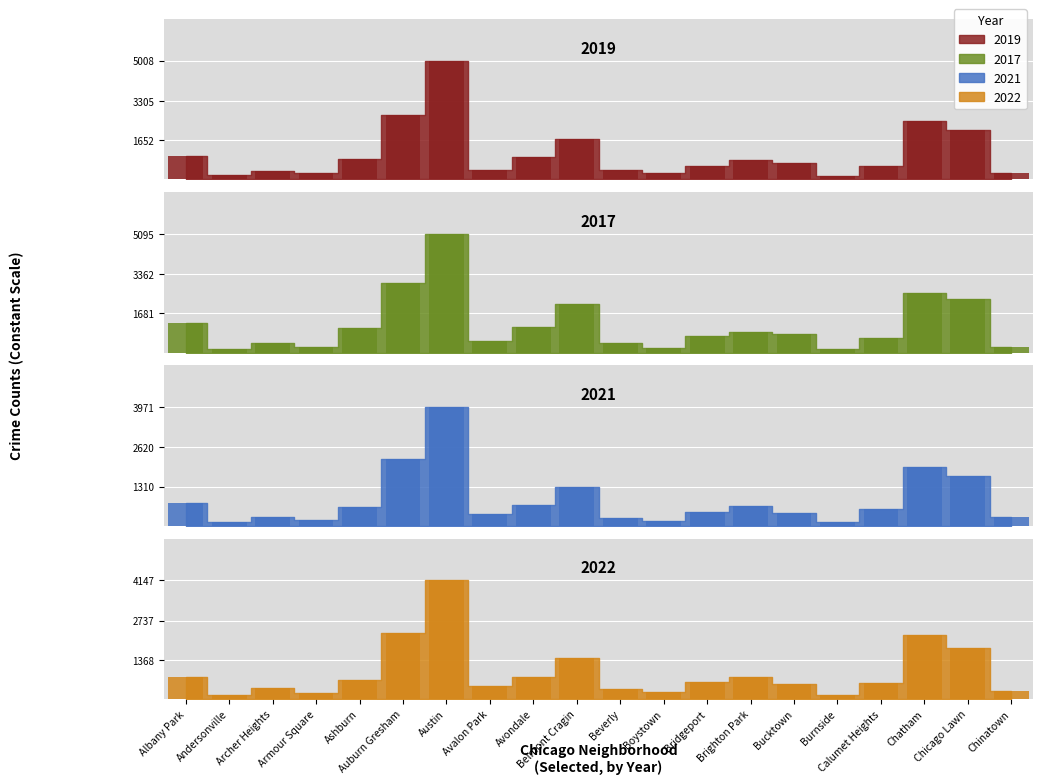

Which category has the highest value in the 2019 series?

Austin